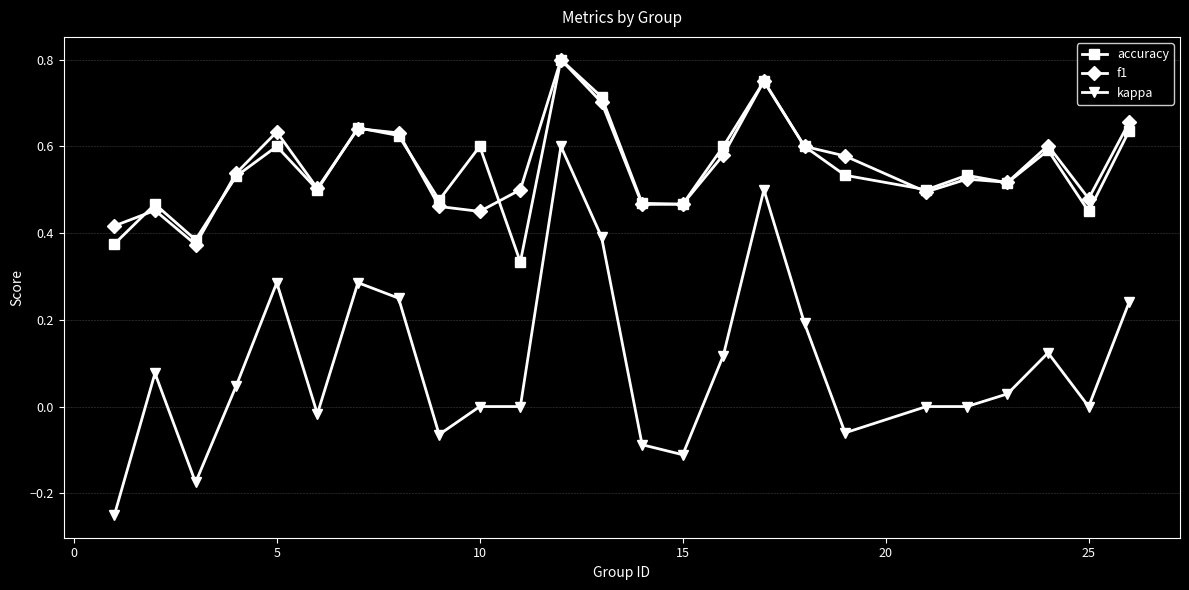

Which series has the widest spread of values?

kappa